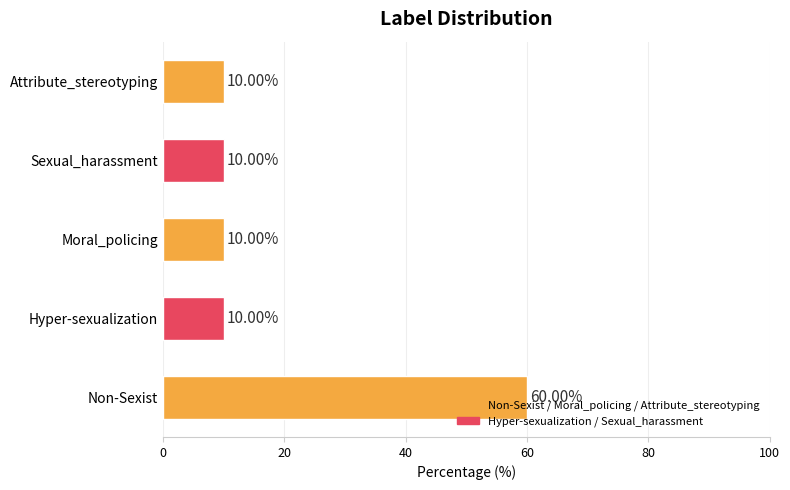

What is the difference between the maximum and minimum values?

50